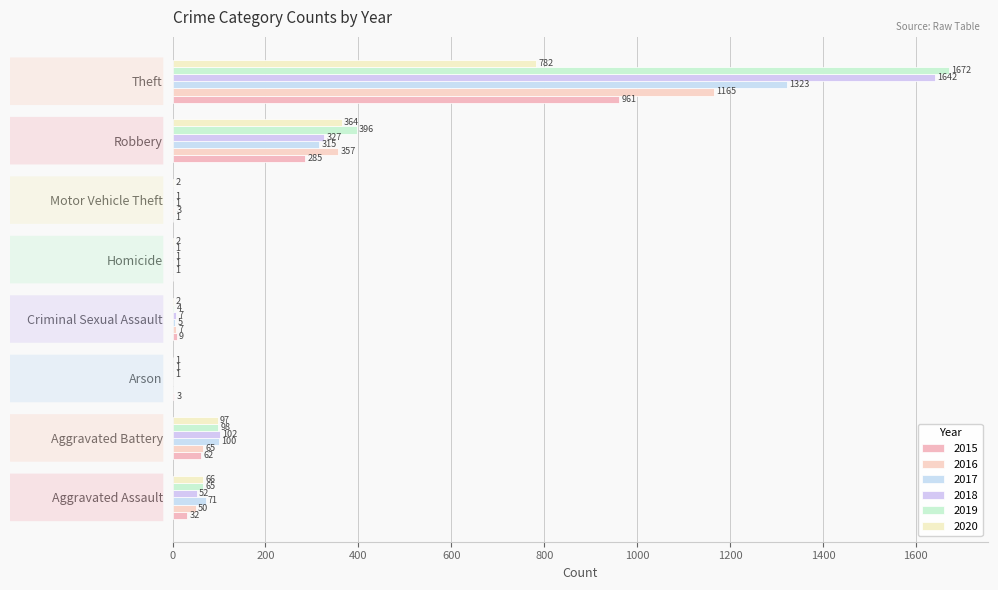

Reading left to right, extract all data points from this chart.

2015: 32	62	3	9	0	1	285	961
2016: 50	65	0	7	1	3	357	1165
2017: 71	100	0	5	1	1	315	1323
2018: 52	102	1	7	1	1	327	1642
2019: 65	98	1	4	1	0	396	1672
2020: 66	97	1	2	2	2	364	782